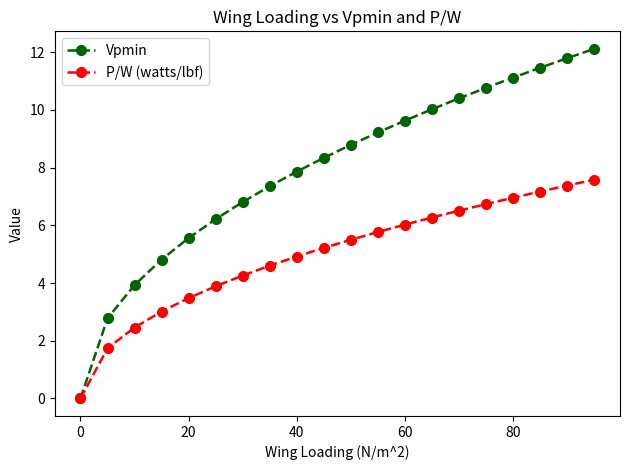

Does the chart display data point markers on the line(s)?

Yes